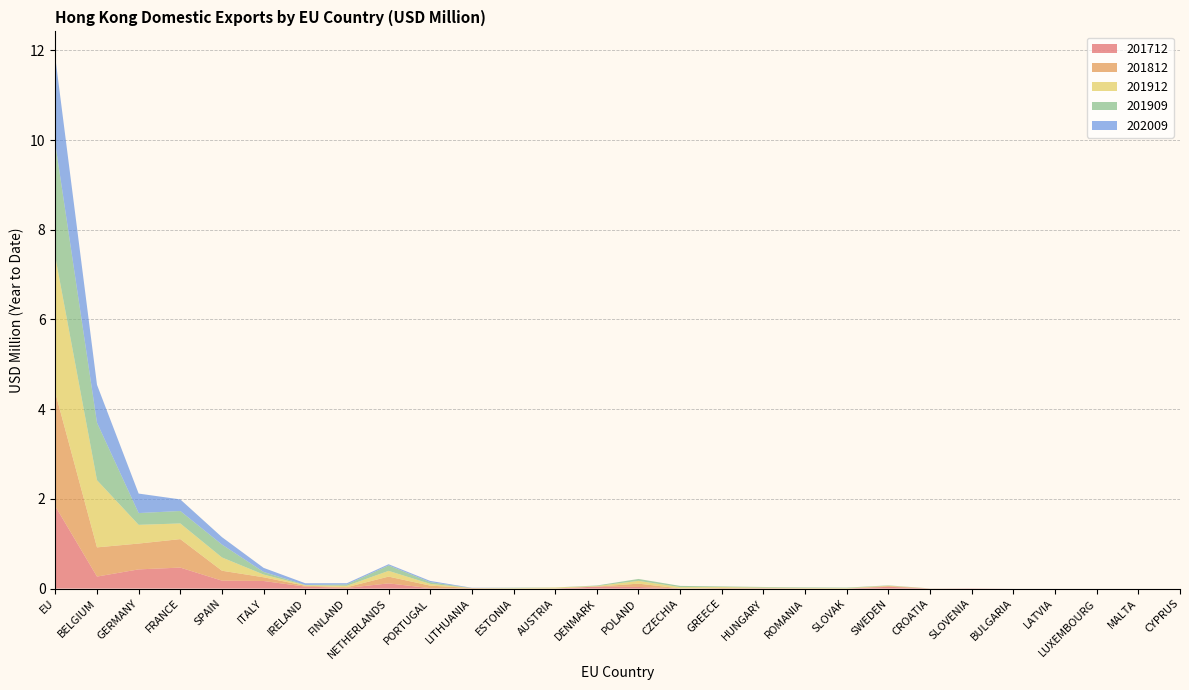

Reading right to left, extract all data points from this chart.

201712: CYPRUS=0.0	MALTA=0.0	LUXEMBOURG=0.0	LATVIA=0.0	BULGARIA=0.0	SLOVENIA=0.0	CROATIA=0.0	SWEDEN=0.0	SLOVAK=0.0	ROMANIA=0.0	HUNGARY=0.0	GREECE=0.0	CZECHIA=0.0	POLAND=0.0	DENMARK=0.0	AUSTRIA=0.0	ESTONIA=0.0	LITHUANIA=0.0	PORTUGAL=0.0	NETHERLANDS=0.1	FINLAND=0.0	IRELAND=0.0	ITALY=0.2	SPAIN=0.2	FRANCE=0.5	GERMANY=0.4	BELGIUM=0.3	EU=1.8
201812: CYPRUS=0.0	MALTA=0.0	LUXEMBOURG=0.0	LATVIA=0.0	BULGARIA=0.0	SLOVENIA=0.0	CROATIA=0.0	SWEDEN=0.0	SLOVAK=0.0	ROMANIA=0.0	HUNGARY=0.0	GREECE=0.0	CZECHIA=0.0	POLAND=0.1	DENMARK=0.0	AUSTRIA=0.0	ESTONIA=0.0	LITHUANIA=0.0	PORTUGAL=0.1	NETHERLANDS=0.2	FINLAND=0.0	IRELAND=0.0	ITALY=0.1	SPAIN=0.2	FRANCE=0.6	GERMANY=0.6	BELGIUM=0.7	EU=2.5
201912: CYPRUS=0.0	MALTA=0.0	LUXEMBOURG=0.0	LATVIA=0.0	BULGARIA=0.0	SLOVENIA=0.0	CROATIA=0.0	SWEDEN=0.0	SLOVAK=0.0	ROMANIA=0.0	HUNGARY=0.0	GREECE=0.0	CZECHIA=0.0	POLAND=0.1	DENMARK=0.0	AUSTRIA=0.0	ESTONIA=0.0	LITHUANIA=0.0	PORTUGAL=0.0	NETHERLANDS=0.1	FINLAND=0.0	IRELAND=0.0	ITALY=0.1	SPAIN=0.3	FRANCE=0.3	GERMANY=0.4	BELGIUM=1.5	EU=3.0
201909: CYPRUS=0.0	MALTA=0.0	LUXEMBOURG=0.0	LATVIA=0.0	BULGARIA=0.0	SLOVENIA=0.0	CROATIA=0.0	SWEDEN=0.0	SLOVAK=0.0	ROMANIA=0.0	HUNGARY=0.0	GREECE=0.0	CZECHIA=0.0	POLAND=0.0	DENMARK=0.0	AUSTRIA=0.0	ESTONIA=0.0	LITHUANIA=0.0	PORTUGAL=0.0	NETHERLANDS=0.1	FINLAND=0.0	IRELAND=0.0	ITALY=0.1	SPAIN=0.3	FRANCE=0.3	GERMANY=0.3	BELGIUM=1.3	EU=2.5
202009: CYPRUS=0.0	MALTA=0.0	LUXEMBOURG=0.0	LATVIA=0.0	BULGARIA=0.0	SLOVENIA=0.0	CROATIA=0.0	SWEDEN=0.0	SLOVAK=0.0	ROMANIA=0.0	HUNGARY=0.0	GREECE=0.0	CZECHIA=0.0	POLAND=0.0	DENMARK=0.0	AUSTRIA=0.0	ESTONIA=0.0	LITHUANIA=0.0	PORTUGAL=0.0	NETHERLANDS=0.0	FINLAND=0.0	IRELAND=0.0	ITALY=0.1	SPAIN=0.2	FRANCE=0.3	GERMANY=0.4	BELGIUM=0.8	EU=1.9